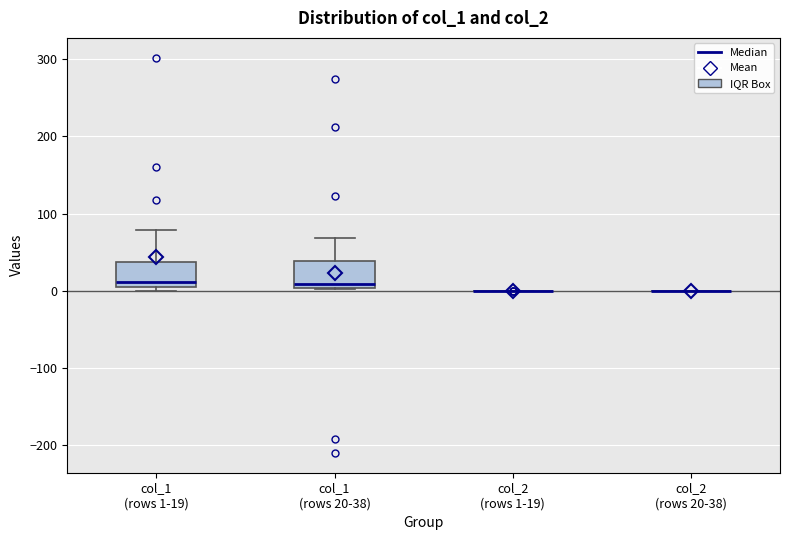

Reading left to right, transcribe this box plot: for each box, give where its median line is, the range the box spans, and where its two whiskers end, as read against the y-axis. The values are not printed on the chart, so give them approximately, as read against the axis.

col_1 (rows 1-19): median 10, box 0 to 40, whiskers 0 (just below the box's lower edge) to 80
col_1 (rows 20-38): median 10, box 0 to 40, whiskers 0 to 70
col_2 (rows 1-19): box collapsed to a line at 0, whiskers 0 to 0
col_2 (rows 20-38): box collapsed to a line at 0, whiskers 0 to 0